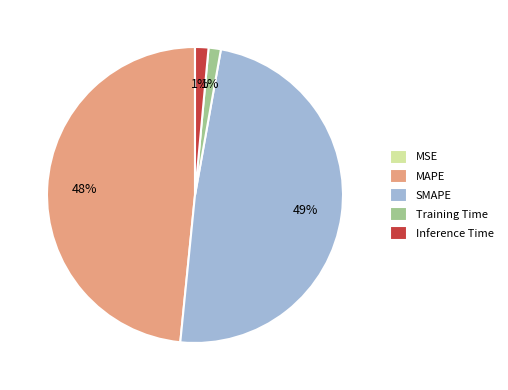

To the nearest percent, what is the average slice percentage?

20%